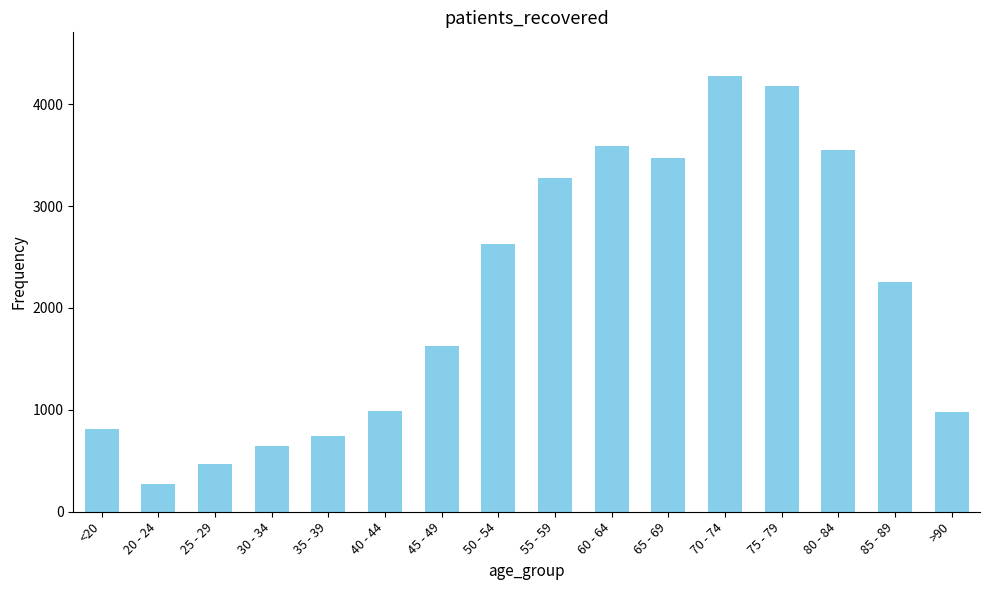

The value at 30 - 34 is 440. True or false?

False